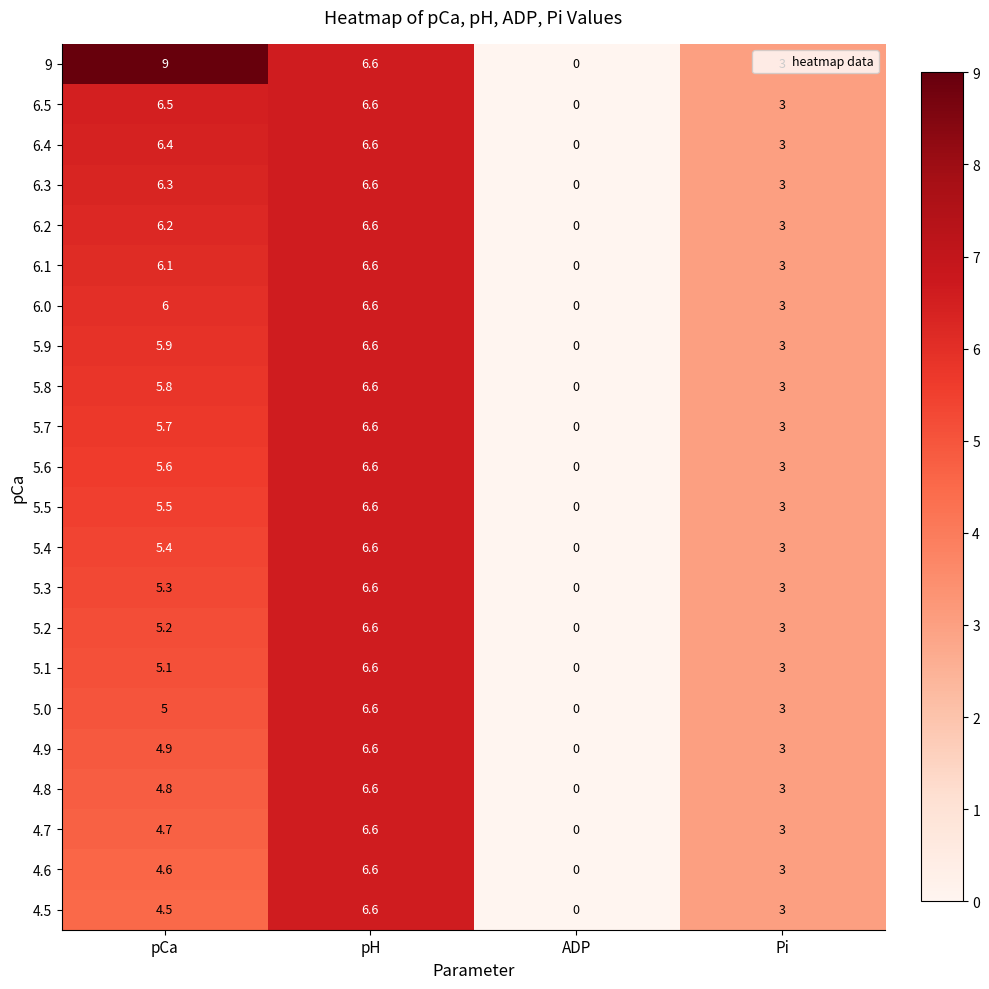

The 5.0 series shows 5.0 at pCa. True or false?

True